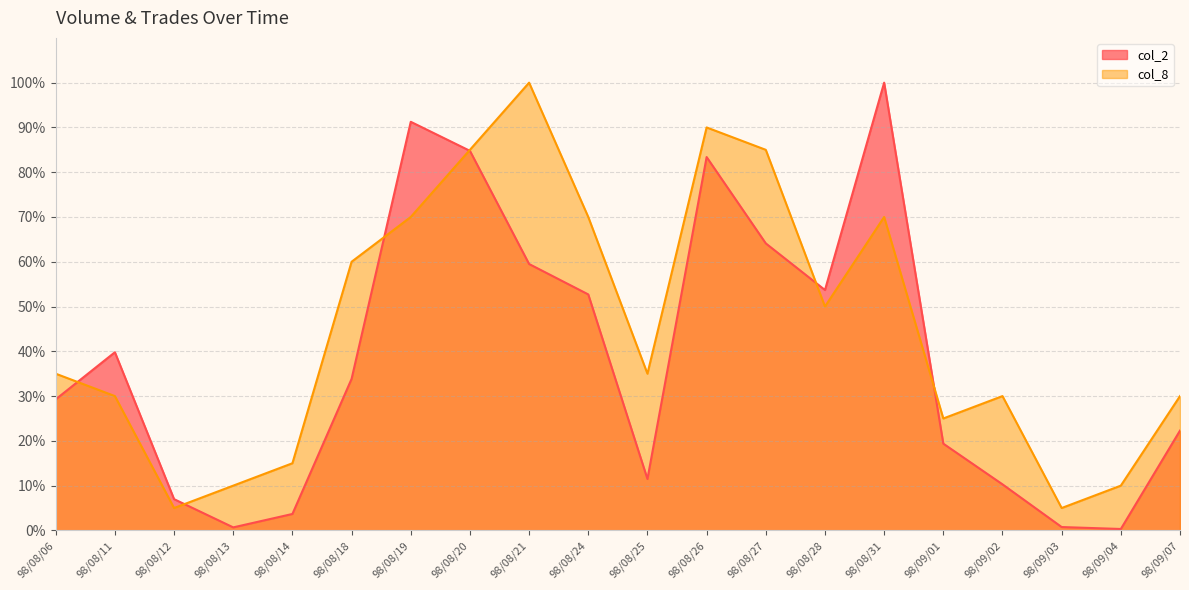

The value of col_8 at 98/08/19 is 92.5. True or false?

False